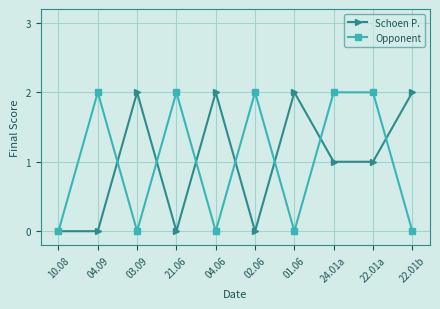

What is the label of the 10th point from the left?

22.01b